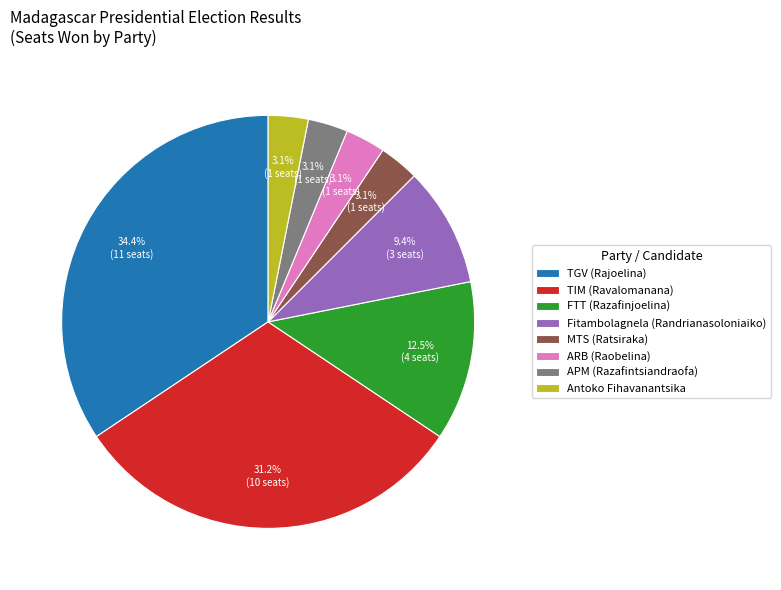

Which slice is the largest?

TGV (Rajoelina)